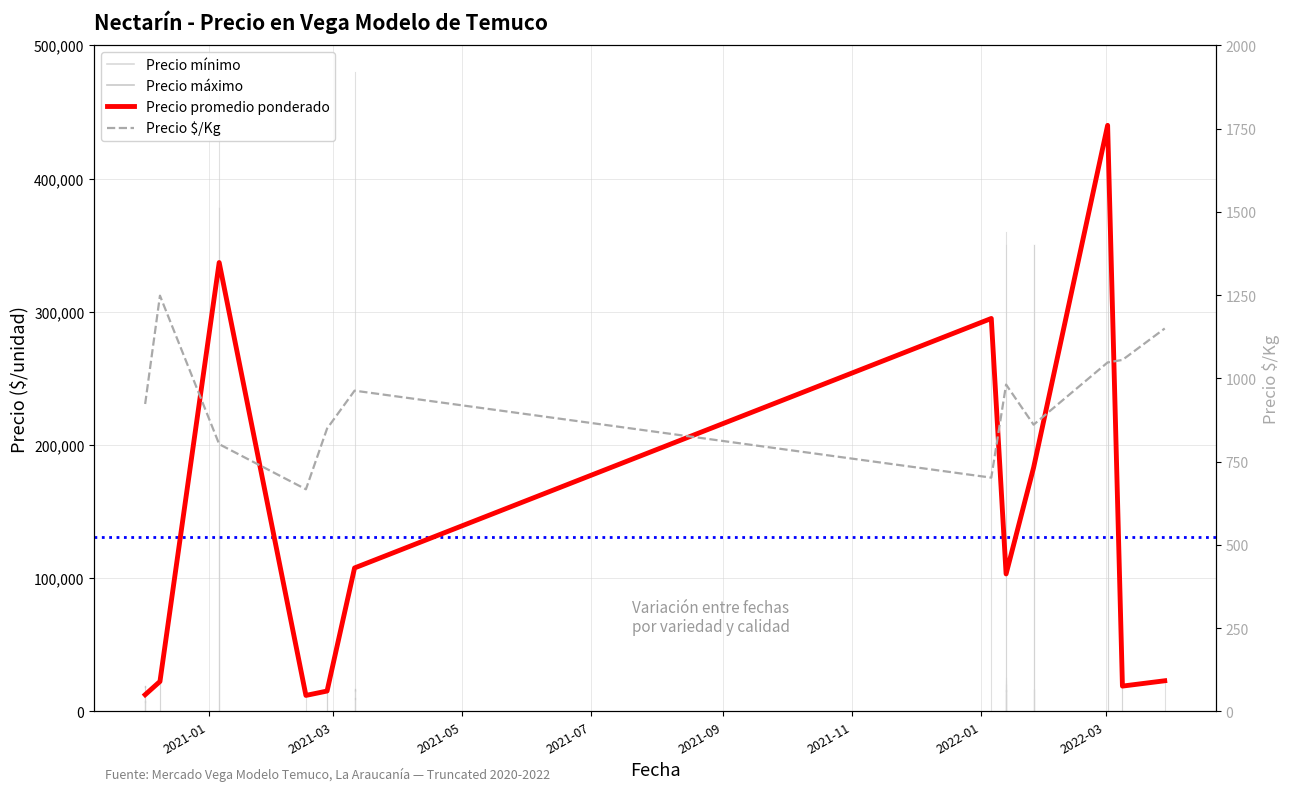

How many distinct data groups are displayed?

4